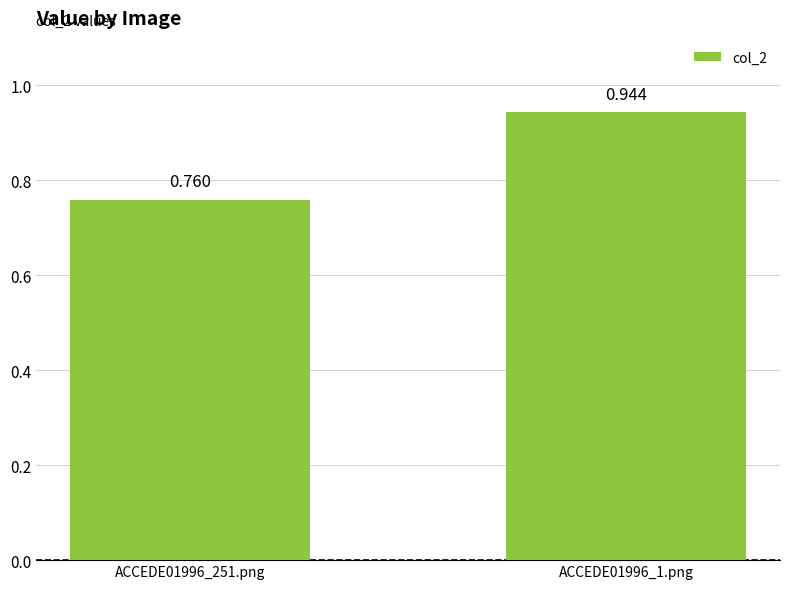

How many categories are shown in the chart?

2